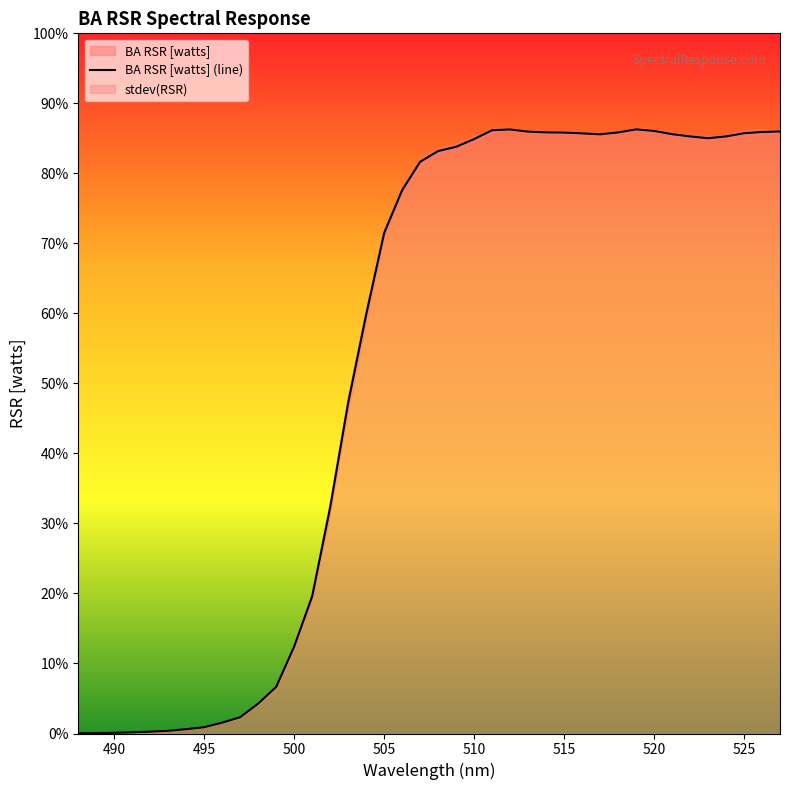

Reading left to right, extract all data points from this chart.

0.0	0.0	0.0	0.0	0.0	0.0	0.0	0.0	0.0	0.0	0.0	0.1	0.1	0.2	0.3	0.5	0.6	0.7	0.8	0.8	0.8	0.8	0.8	0.9	0.9	0.9	0.9	0.9	0.9	0.9	0.9	0.9	0.9	0.9	0.9	0.9	0.9	0.9	0.9	0.9